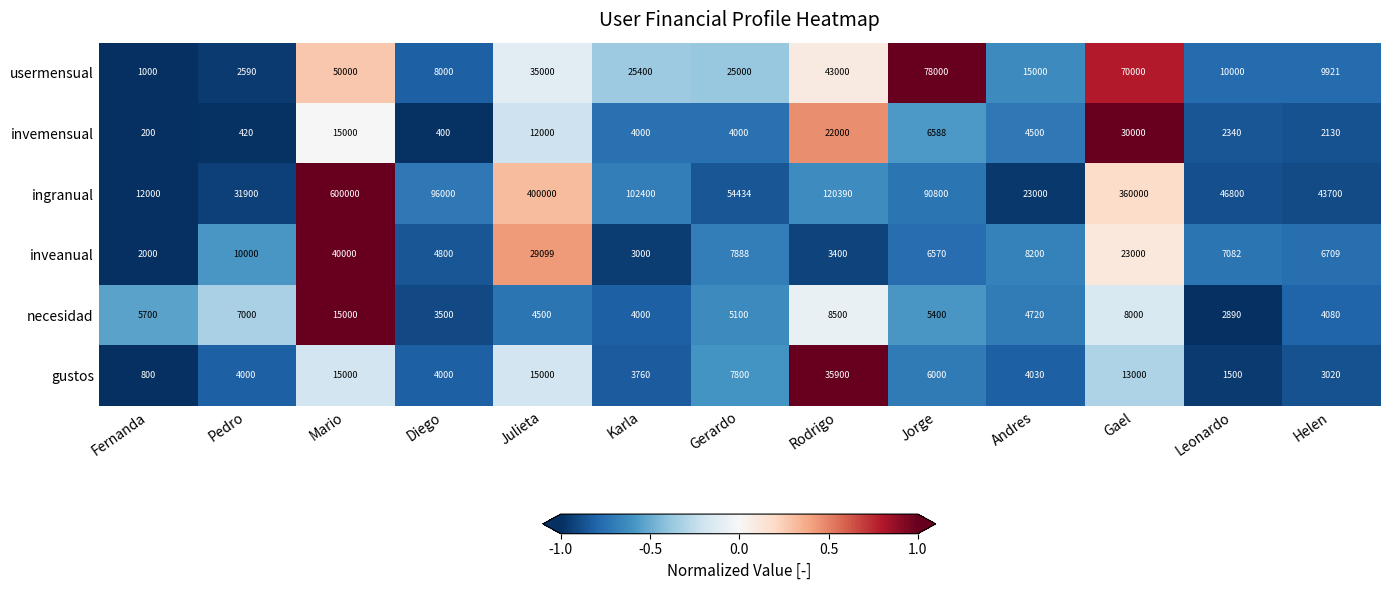

Where does the invemensual series first go above 4000?

Mario